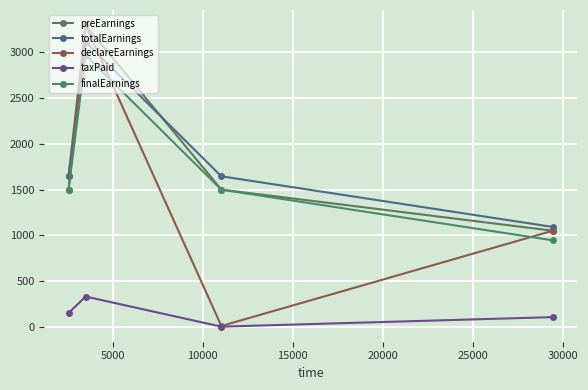

Reading left to right, what are all the values shown in this chart?

preEarnings: 1650.0	3300.0	1500.0	1050.0
totalEarnings: 1646.5	3116.4	1645.7	1091.5
declareEarnings: 1500.0	3300.0	8.0	1050.0
taxPaid: 150.0	330.0	0.8	105.0
finalEarnings: 1500.0	2970.0	1499.2	945.0